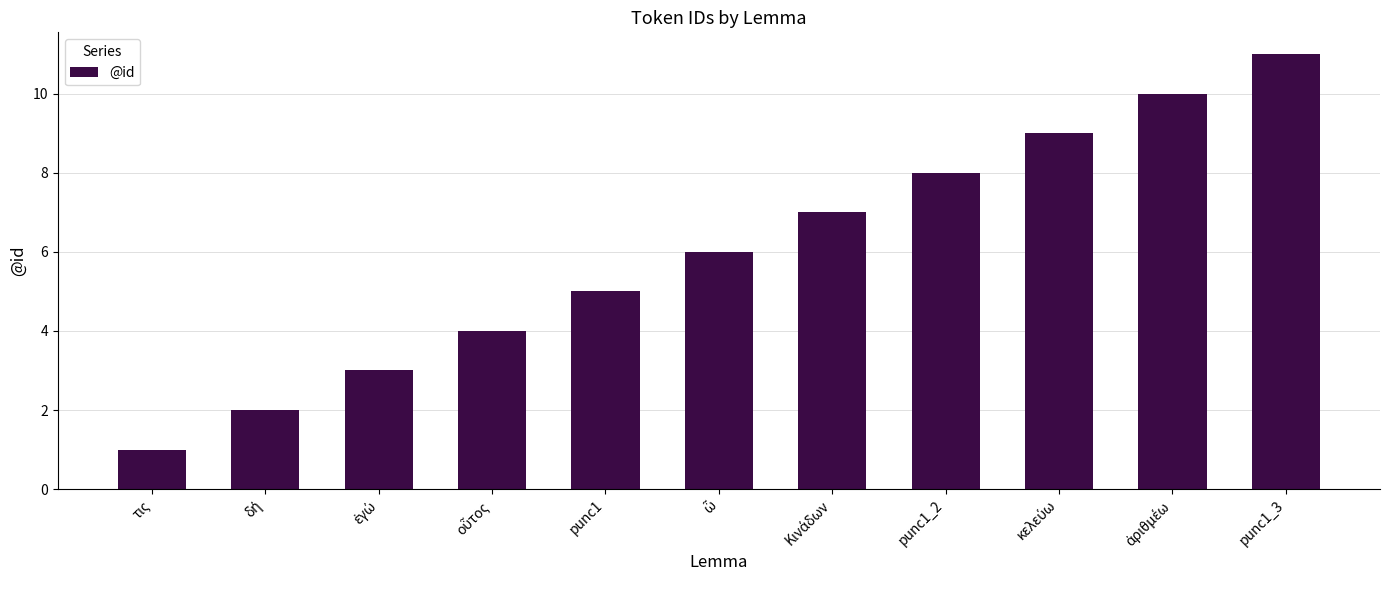

What is the difference between the maximum and second lowest values?

9